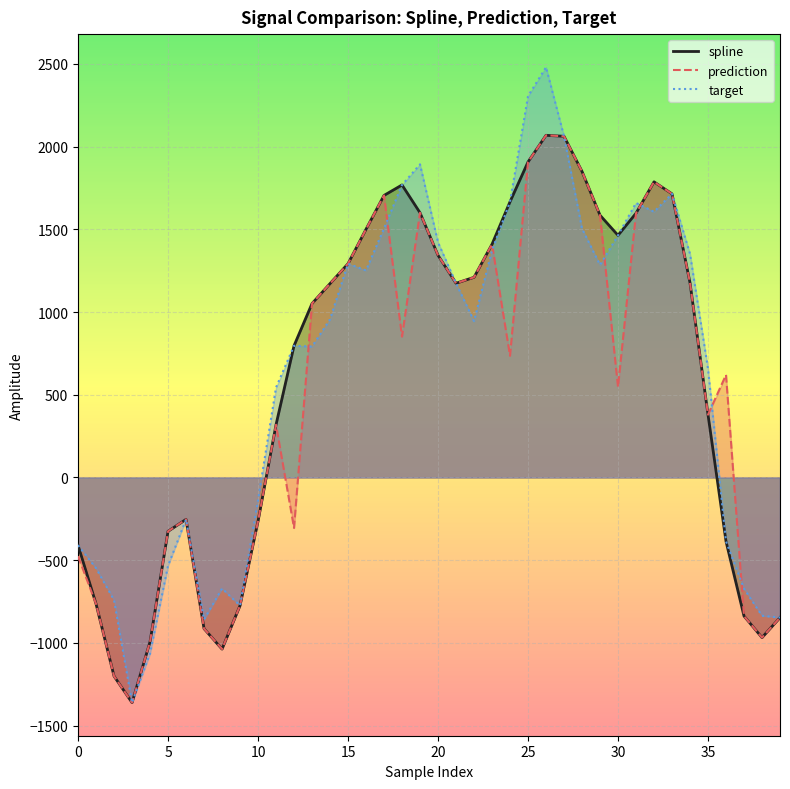

At which label does target first exceed 955?

14